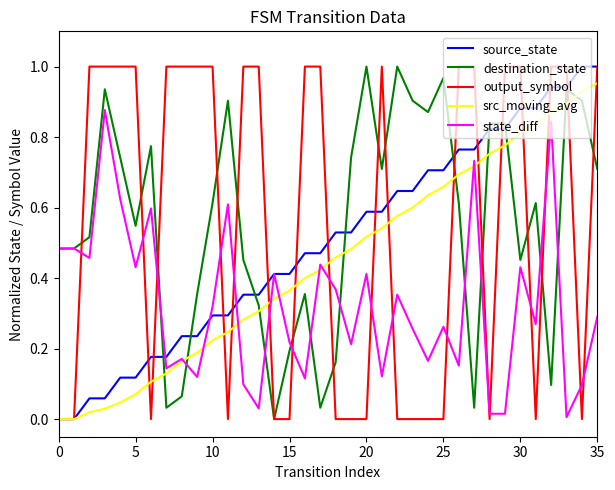

True or false: output_symbol and state_diff cross at least once.

True